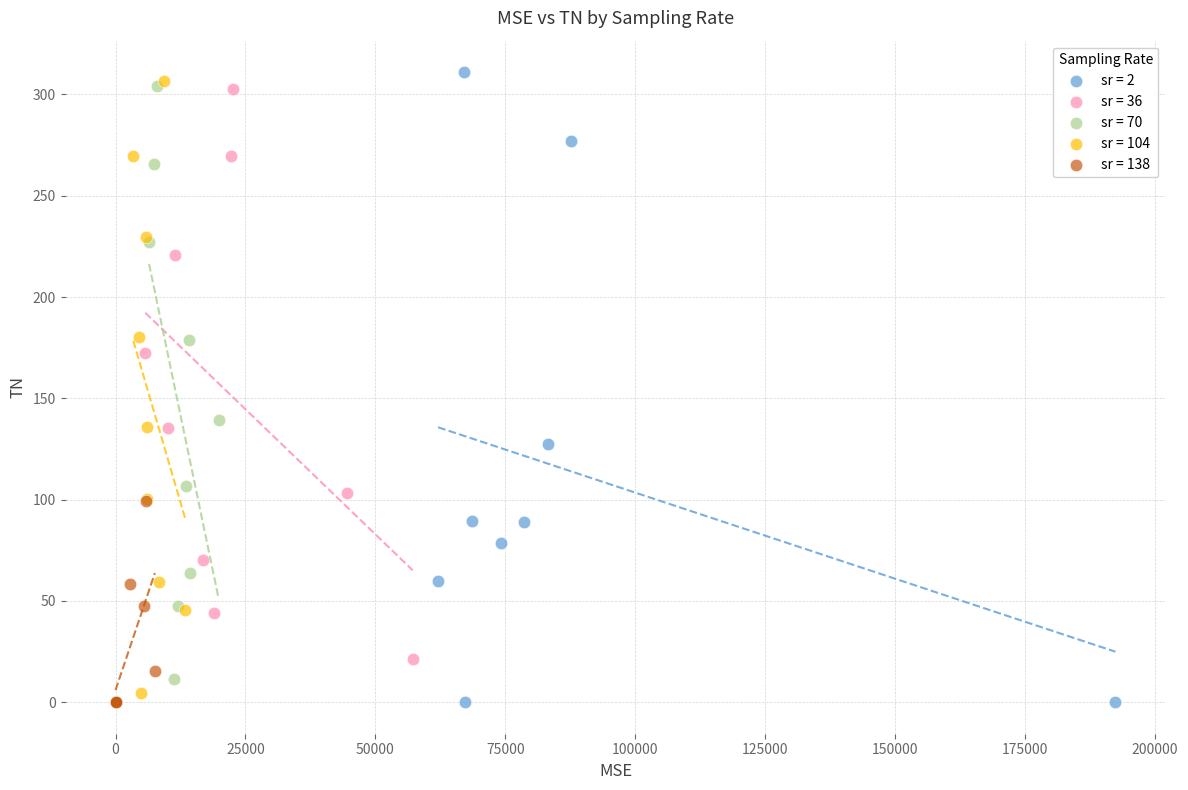

Which series has the widest spread of Y values?

sr = 2